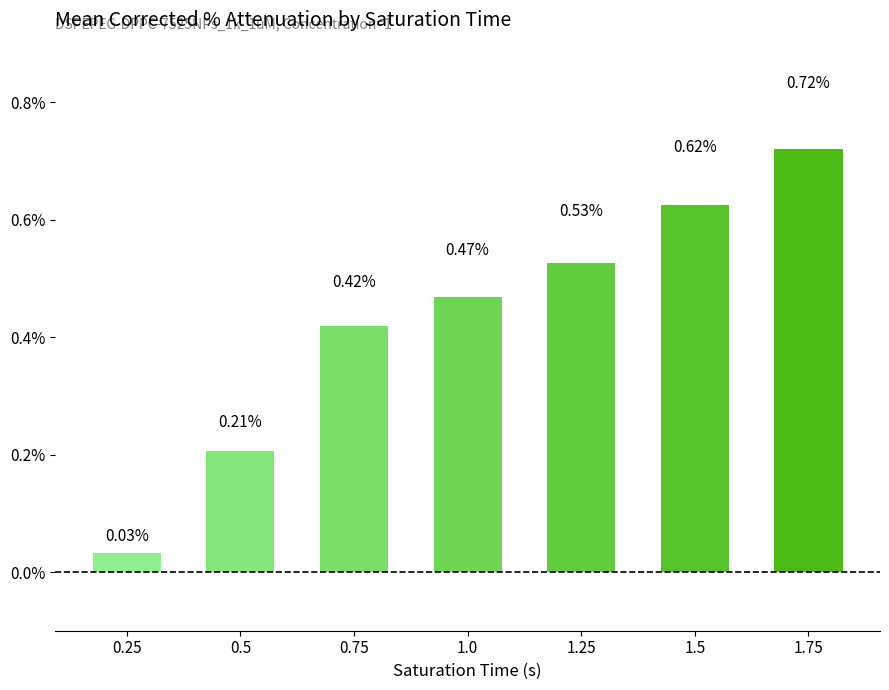

At which label is the value closest to 0?

0.25